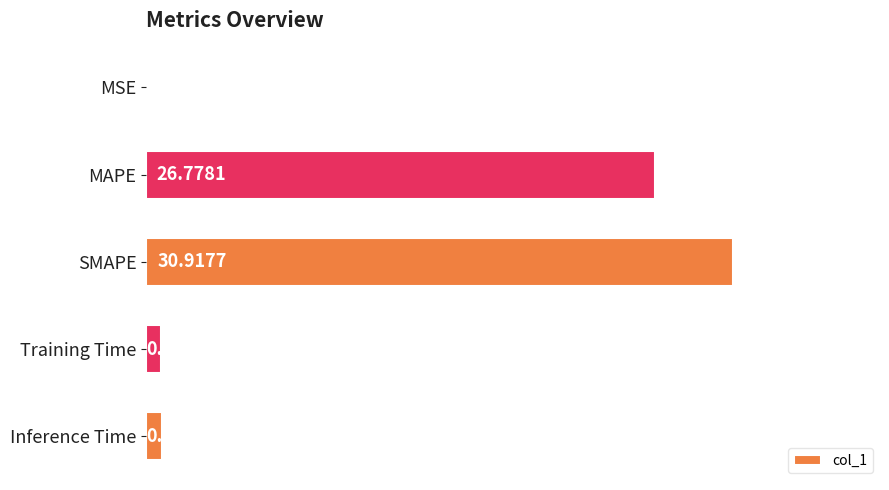

What is the change in value from MAPE to Training Time?

-26.0